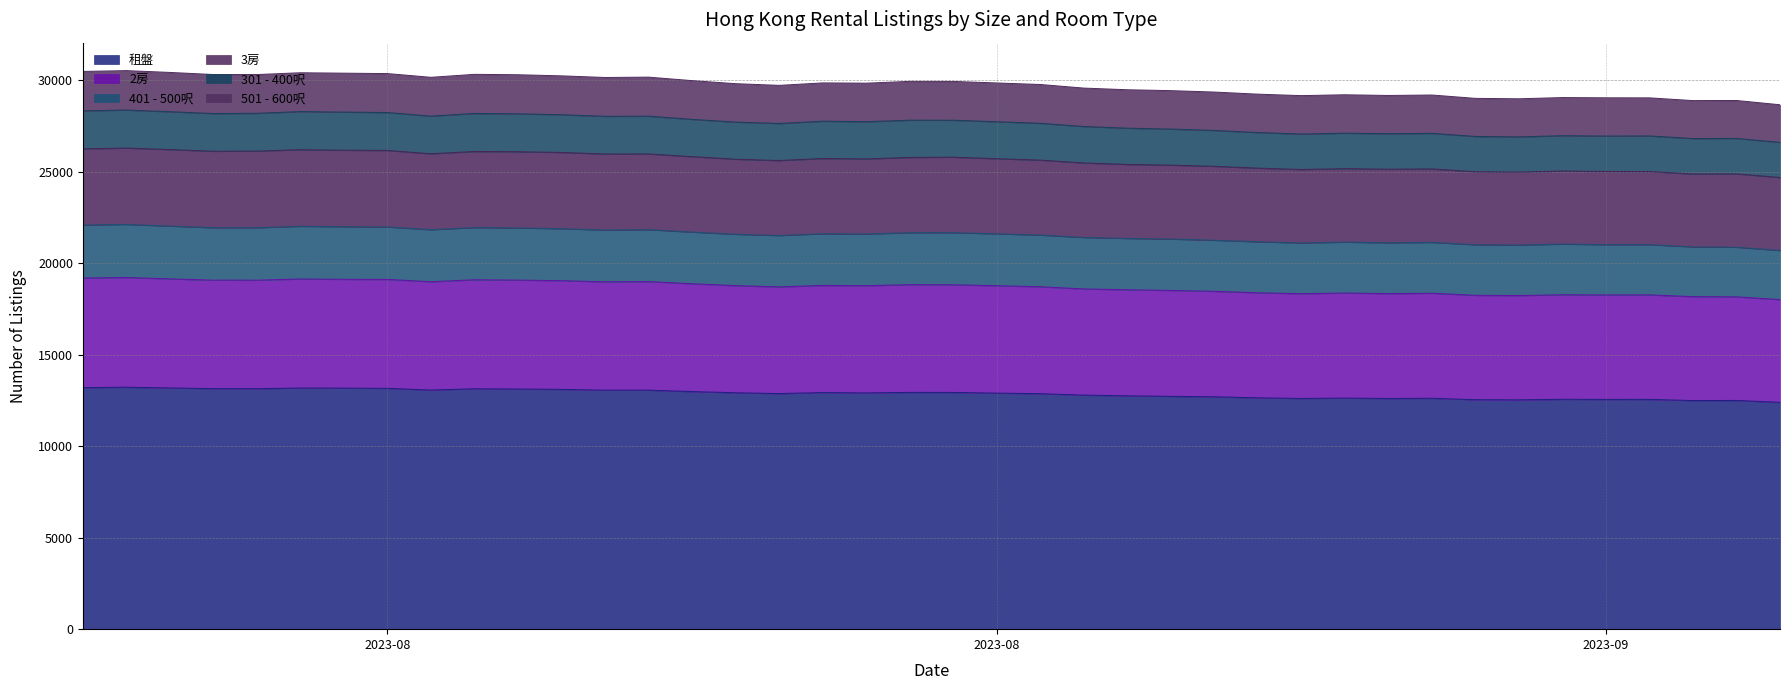

At which category does 3房 reach its first local valley?

2023-08-04